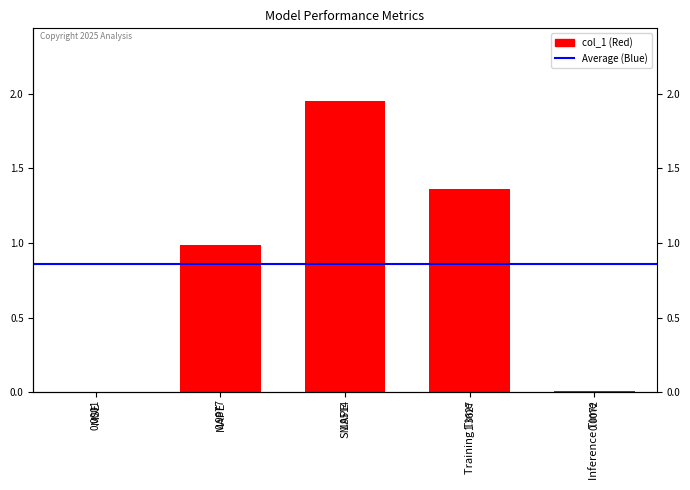

List the labels in order of value, largest first.

SMAPE, Training Time, MAPE, Inference Time, MSE